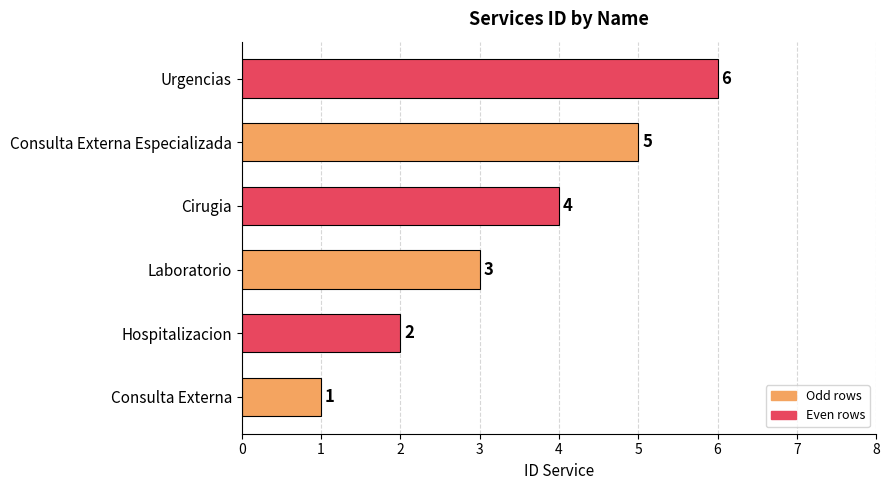

Read the value at Laboratorio.

3